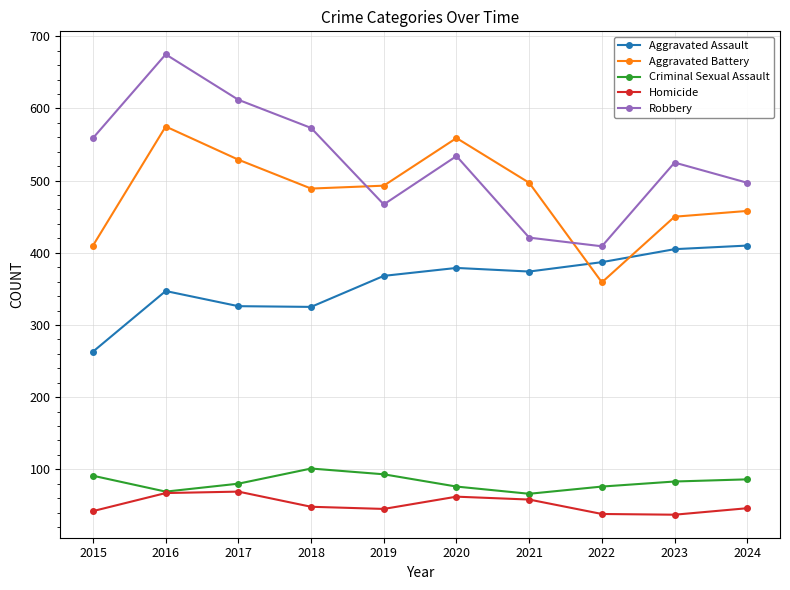

Is this an area chart (filled region under the line)?

No